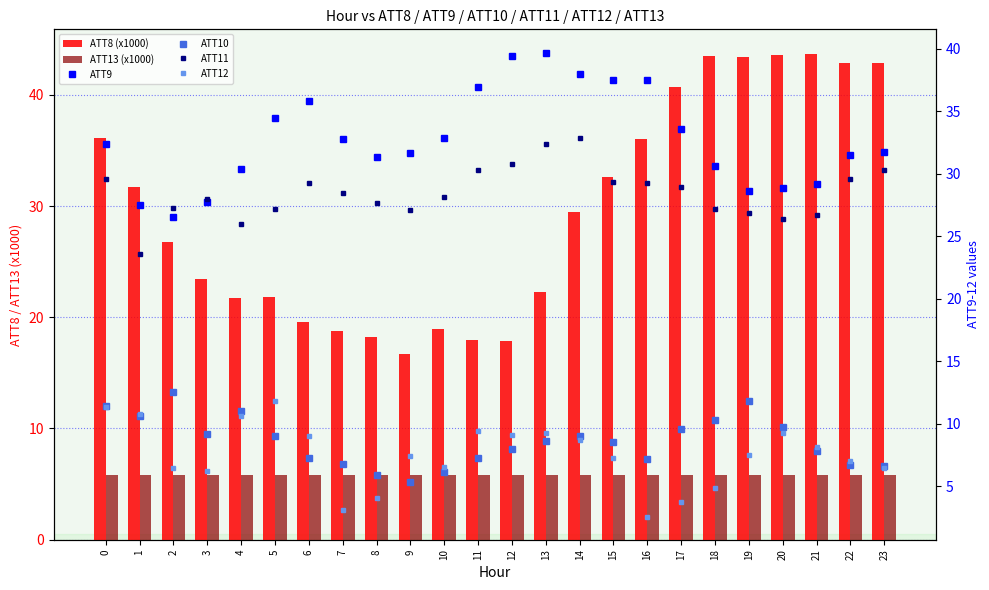

Reading left to right, transcribe all the data shown in this chart.

ATT8 (x1000): 36.1	31.7	26.8	23.4	21.7	21.8	19.6	18.8	18.2	16.7	18.9	18.0	17.9	22.3	29.5	32.6	36.0	40.7	43.5	43.4	43.6	43.7	42.9	42.9
ATT13 (x1000): 5.8	5.8	5.8	5.8	5.8	5.8	5.8	5.8	5.8	5.8	5.8	5.8	5.8	5.8	5.8	5.8	5.8	5.8	5.8	5.8	5.8	5.8	5.8	5.8
ATT9: 32.4	27.5	26.5	27.7	30.4	34.5	35.8	32.8	31.4	31.7	32.8	37.0	39.4	39.7	38.0	37.5	37.5	33.6	30.6	28.6	28.9	29.2	31.5	31.7
ATT10: 11.4	10.6	12.6	9.2	11.0	9.0	7.3	6.8	5.9	5.3	6.2	7.3	7.9	8.6	9.0	8.5	7.2	9.5	10.3	11.8	9.7	7.8	6.7	6.6
ATT11: 29.6	23.5	27.2	28.0	26.0	27.2	29.2	28.5	27.6	27.1	28.2	30.3	30.8	32.4	32.8	29.3	29.3	29.0	27.2	26.8	26.4	26.7	29.6	30.3
ATT12: 11.3	10.8	6.5	6.2	10.6	11.8	9.0	3.1	4.0	7.4	6.5	9.4	9.1	9.2	8.7	7.2	2.6	3.7	4.8	7.5	9.3	8.1	7.0	6.5